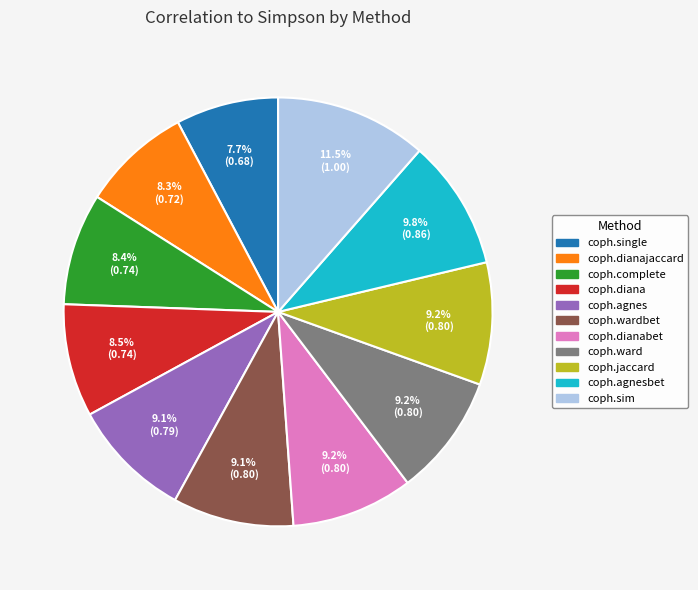

What portion of the pie excludes coph.sim?

88.5%